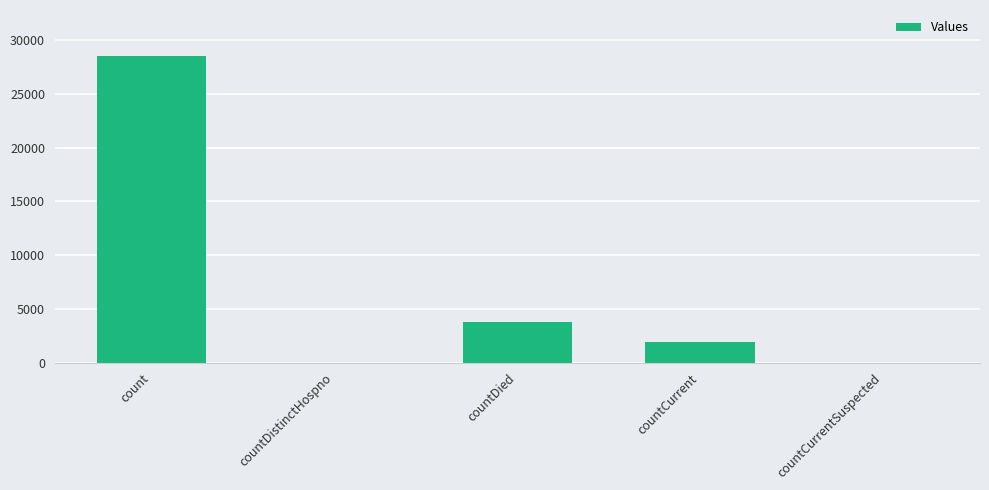

How many data points does each series have?

5